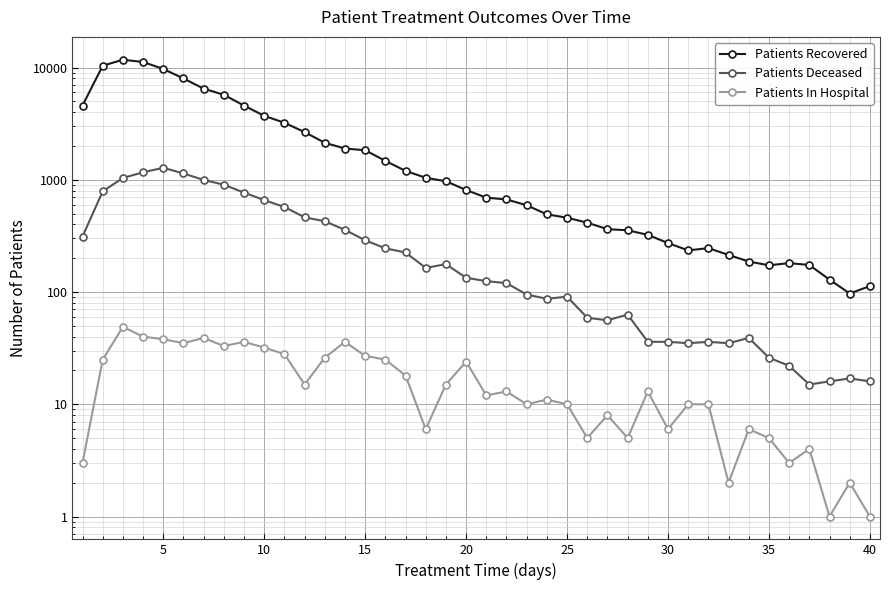

Reading left to right, list all the values displayed in this chart.

Patients Recovered: 4586	10374	11734	11202	9711	7990	6484	5718	4578	3713	3221	2660	2135	1898	1833	1474	1200	1042	970	811	693	668	593	492	459	415	363	355	323	273	235	246	214	187	173	181	174	129	97	113
Patients Deceased: 312	789	1037	1166	1279	1138	997	904	769	659	572	463	427	358	289	245	225	164	177	134	125	120	95	87	91	59	56	63	36	36	35	36	35	39	26	22	15	16	17	16
Patients In Hospital: 3	25	49	40	38	35	39	33	36	32	28	15	26	36	27	25	18	6	15	24	12	13	10	11	10	5	8	5	13	6	10	10	2	6	5	3	4	1	2	1